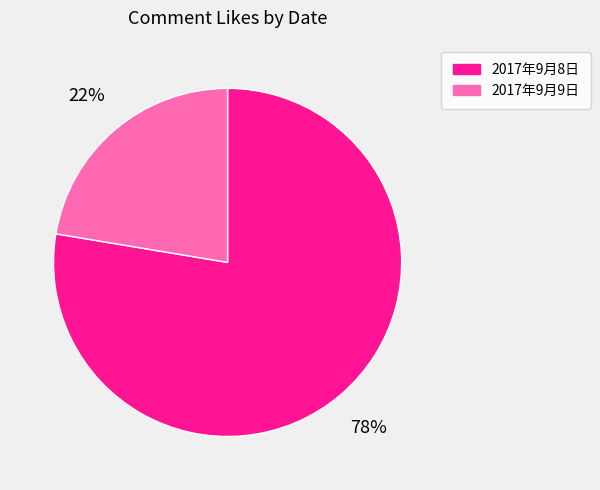

To the nearest percent, what is the average slice percentage?

50%